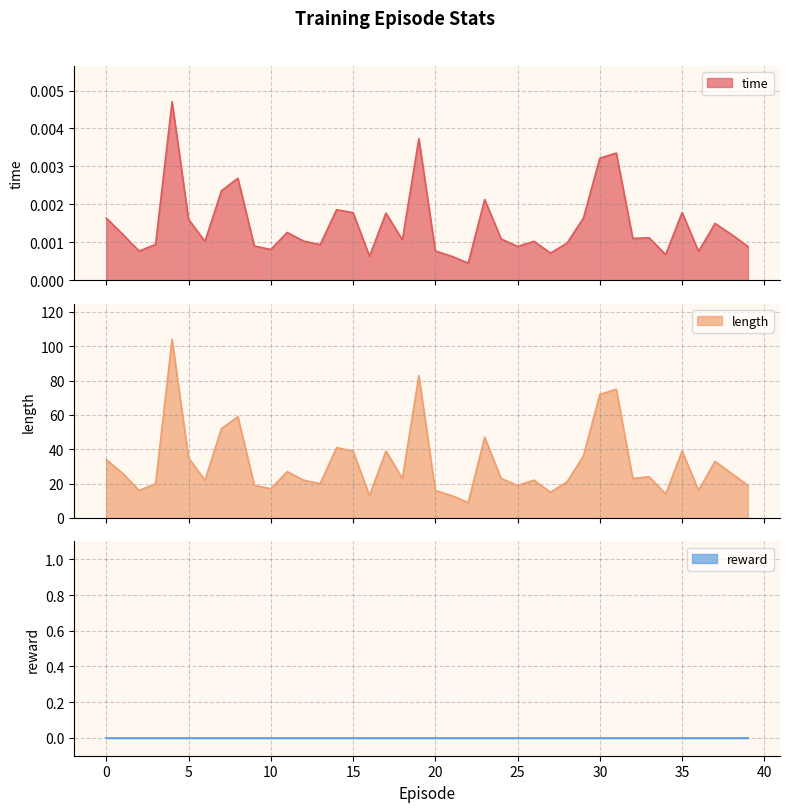

What is the maximum value for length?

104